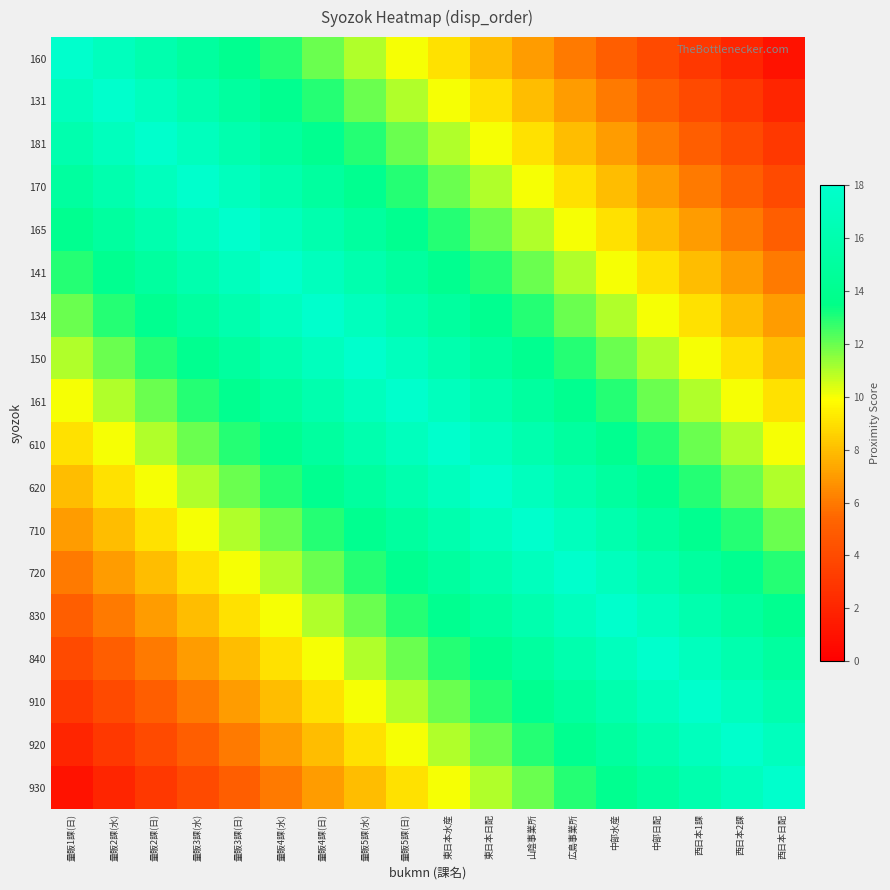

Which series has the largest total across all categories?

161